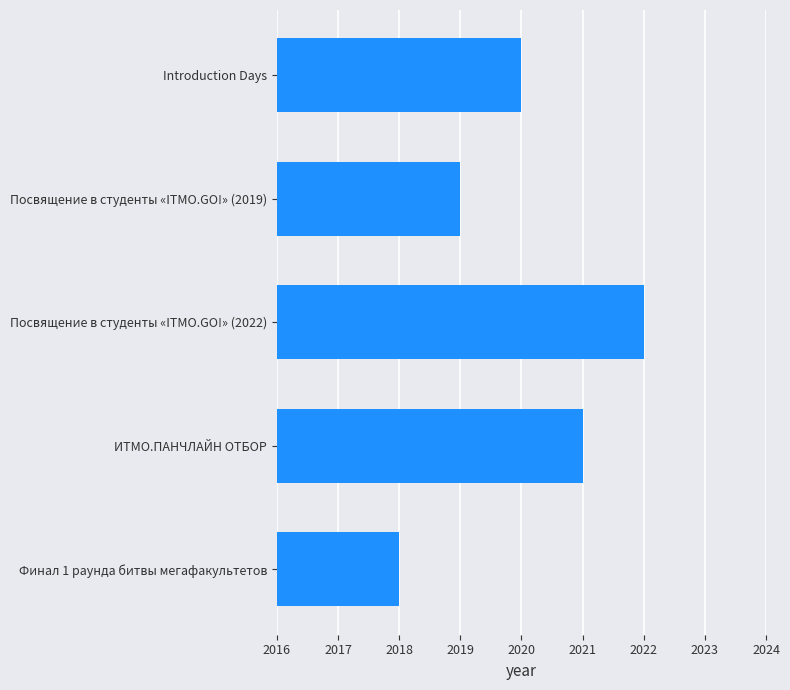

How many bars are there in total?

5